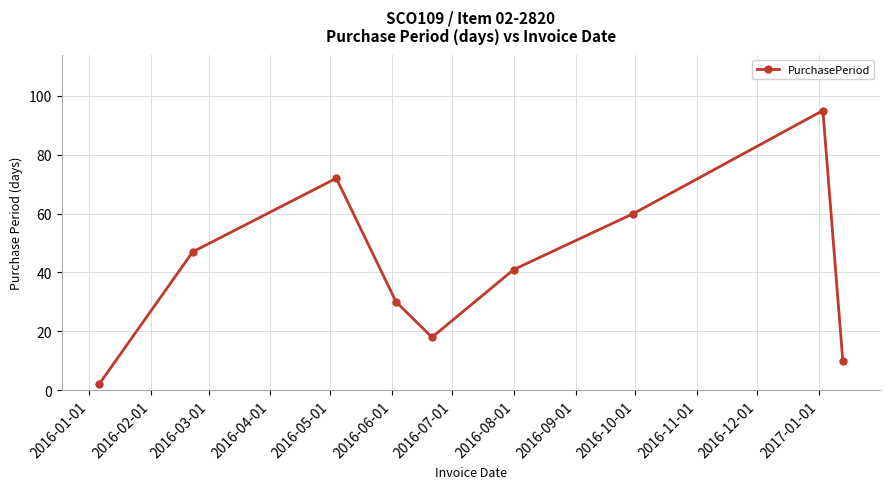

Reading left to right, what are all the values shown in this chart?

2	47	72	30	18	41	60	95	10